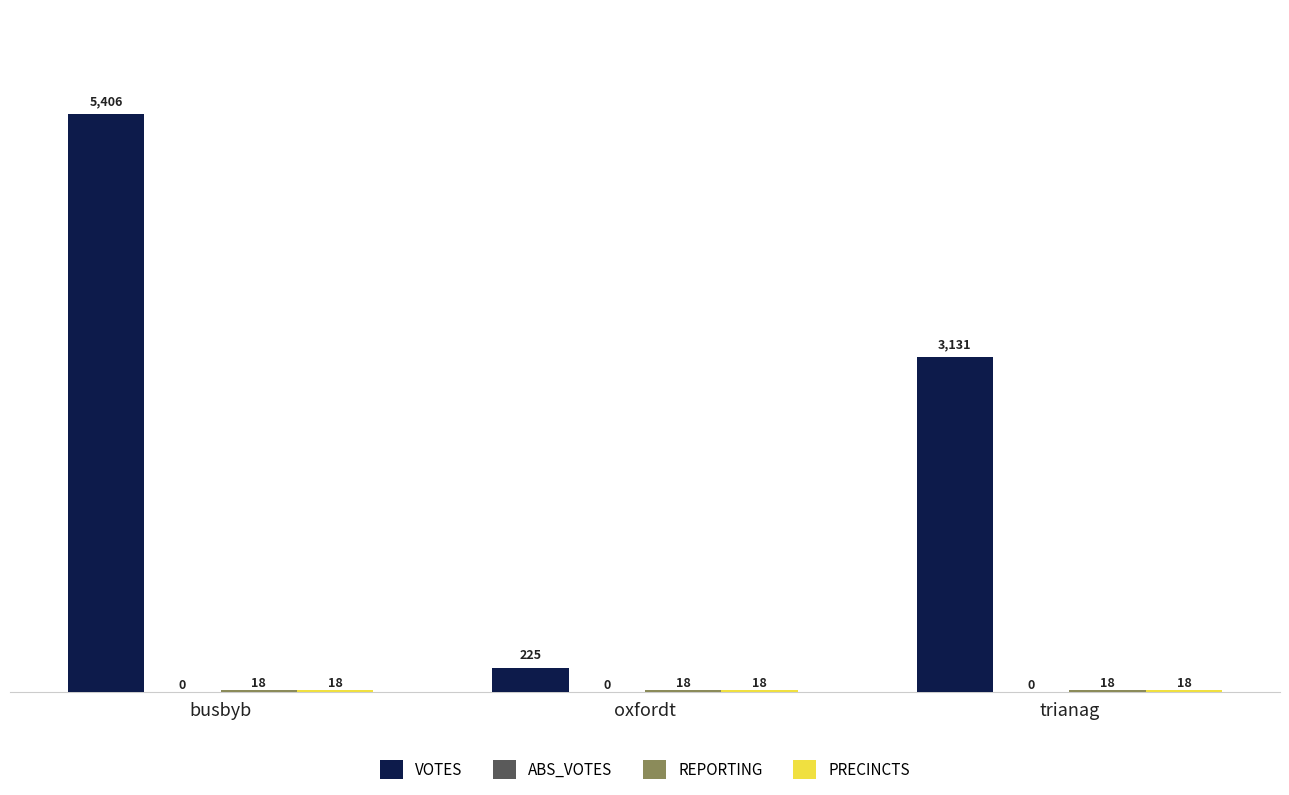

What is the greatest value displayed?

5406